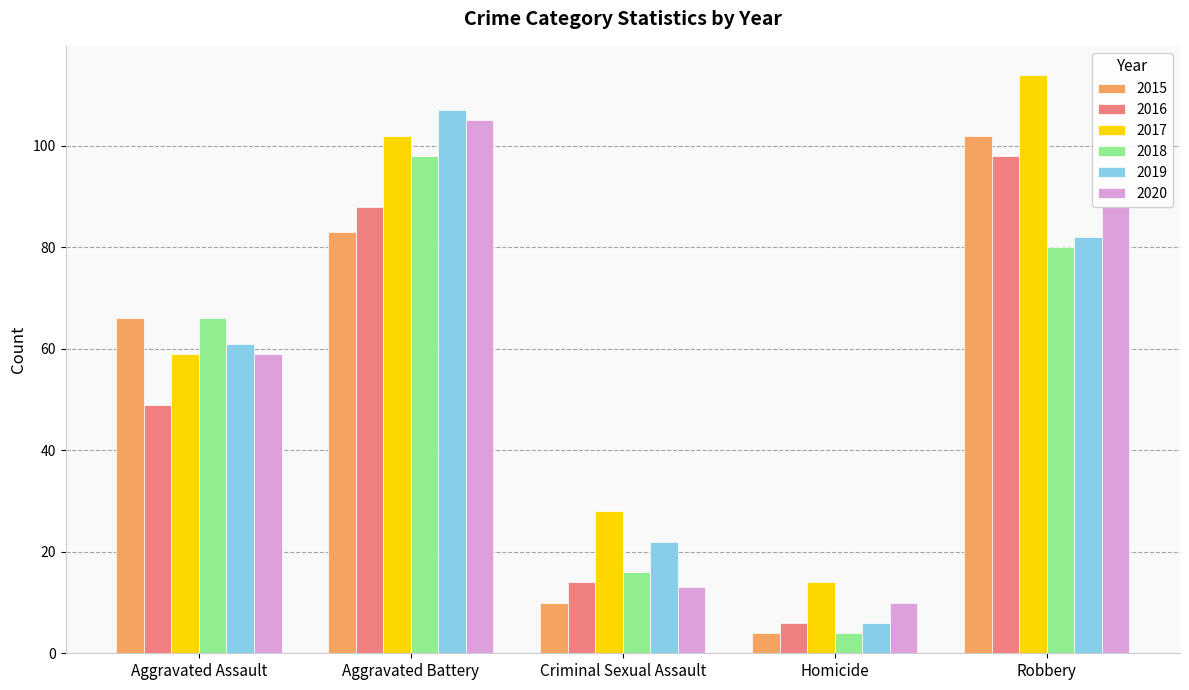

How many data points does each series have?

5